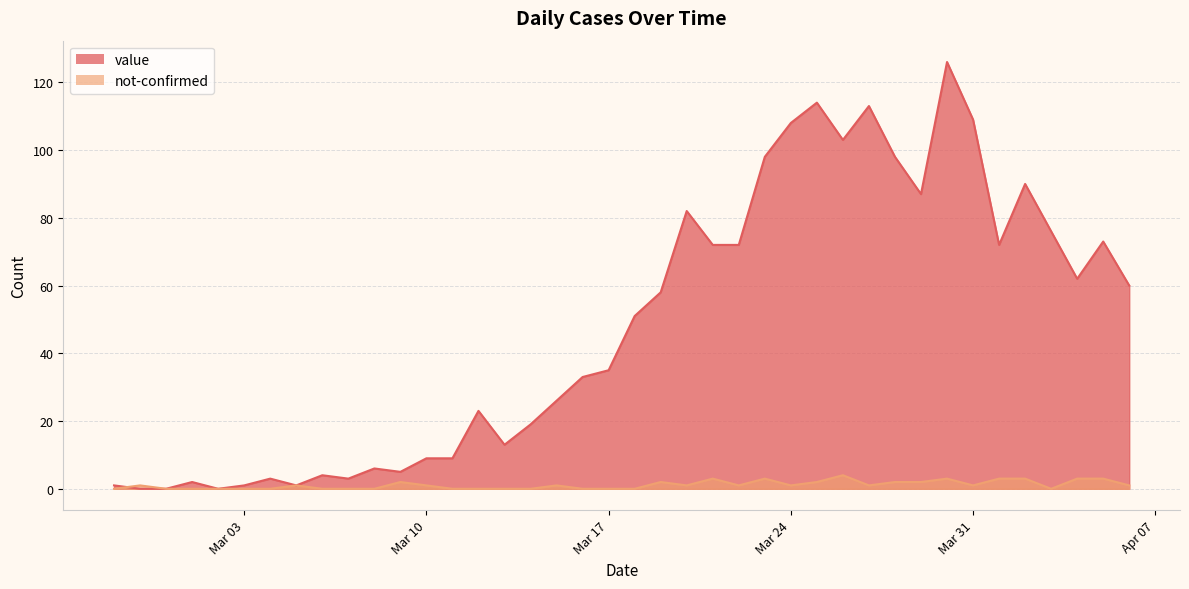

At which category does not-confirmed reach its first local valley?

2020-03-20